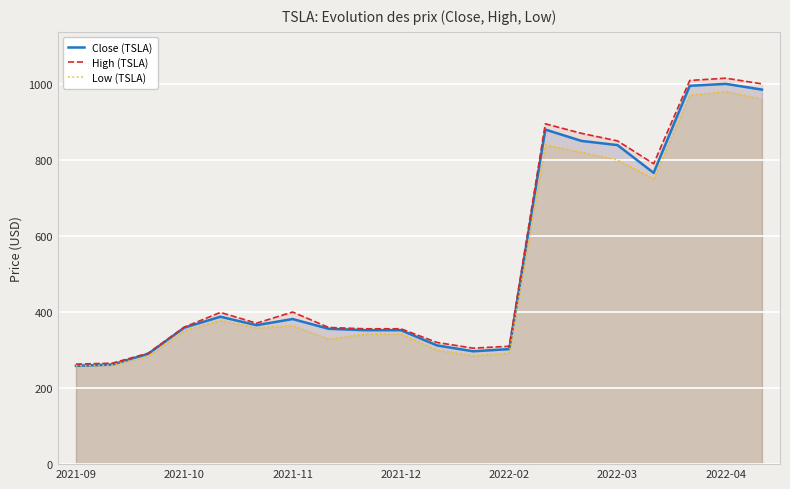

Which series has the largest range (max minus min)?

High (TSLA)